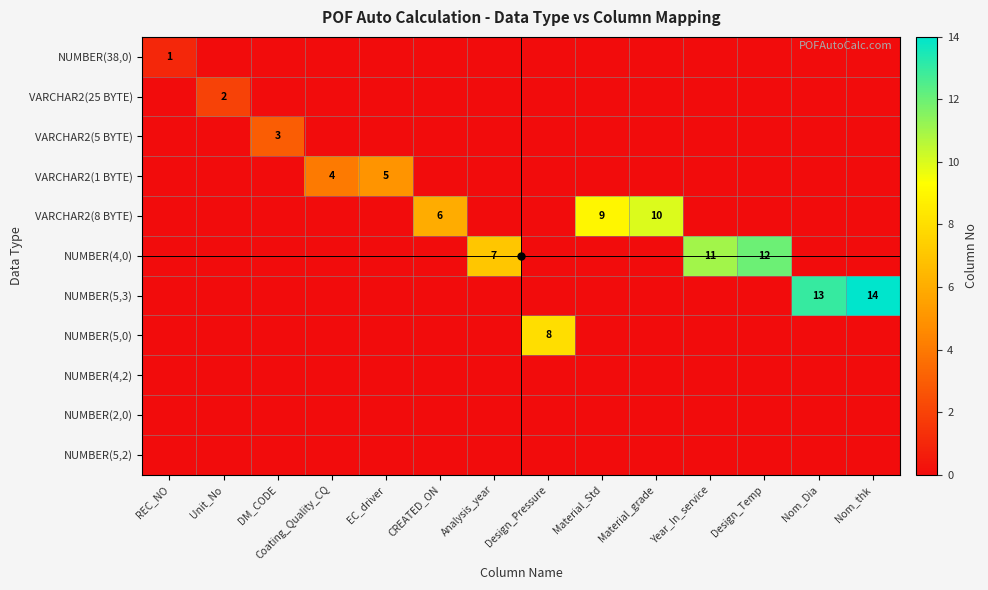

Count the number of data series in this chart.

11